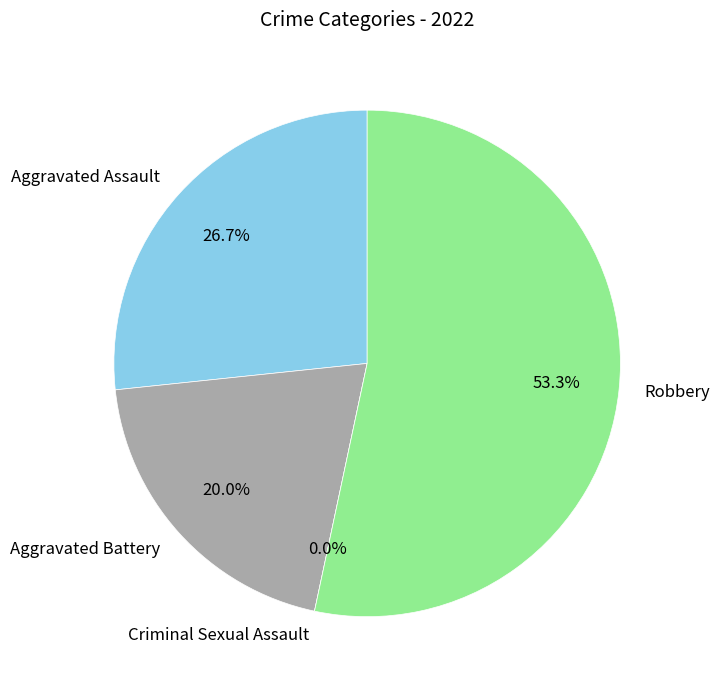

Is the sum of Criminal Sexual Assault and Aggravated Battery greater than half?

No